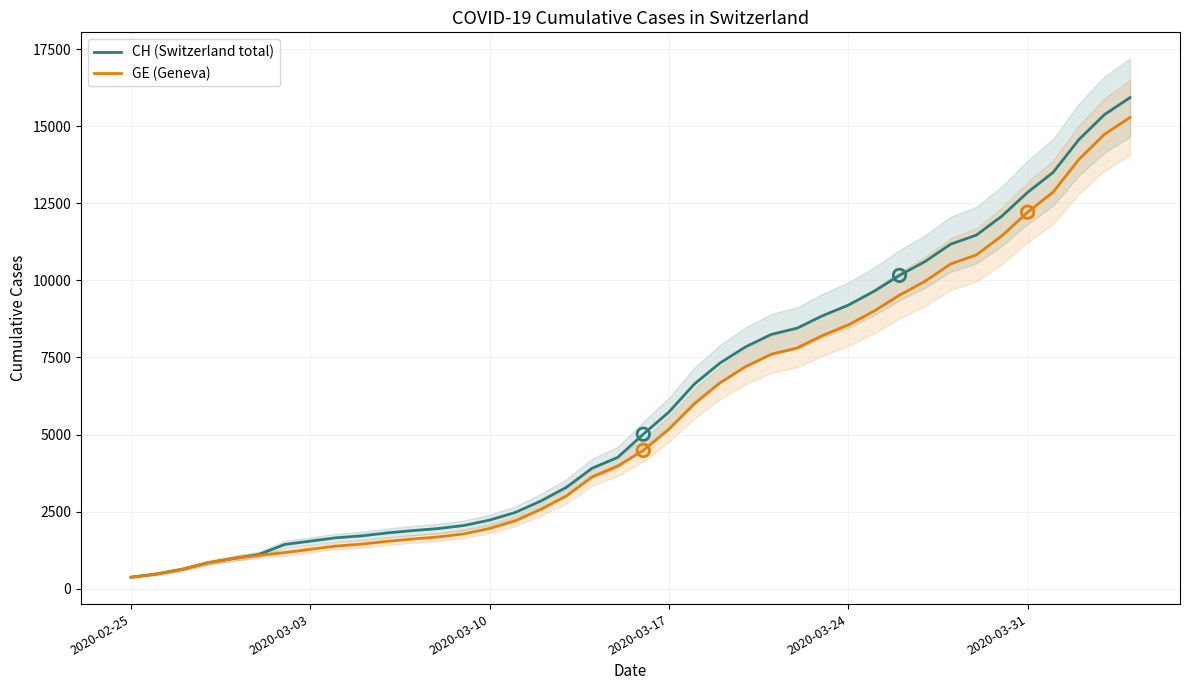

What is the maximum value for CH (Switzerland total)?

15926